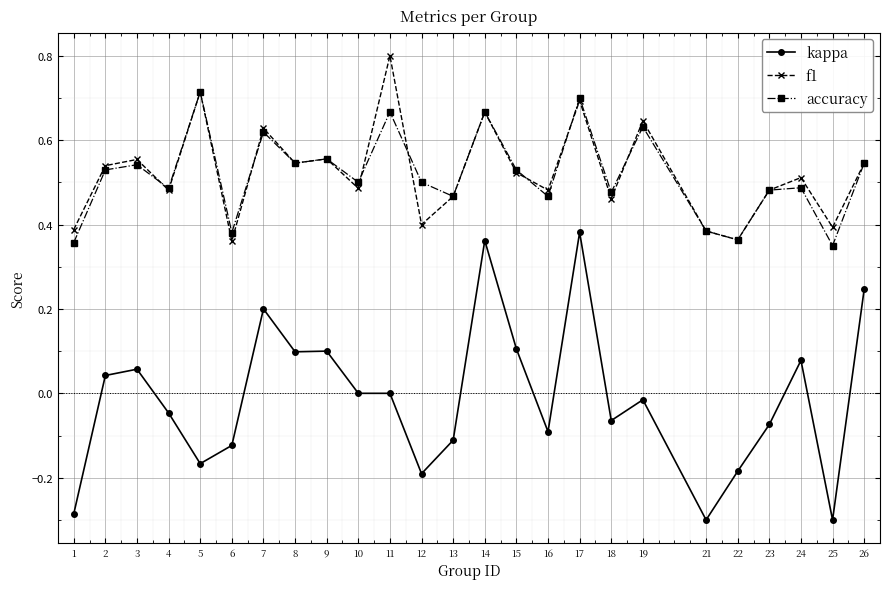

Which series has the widest spread of values?

kappa